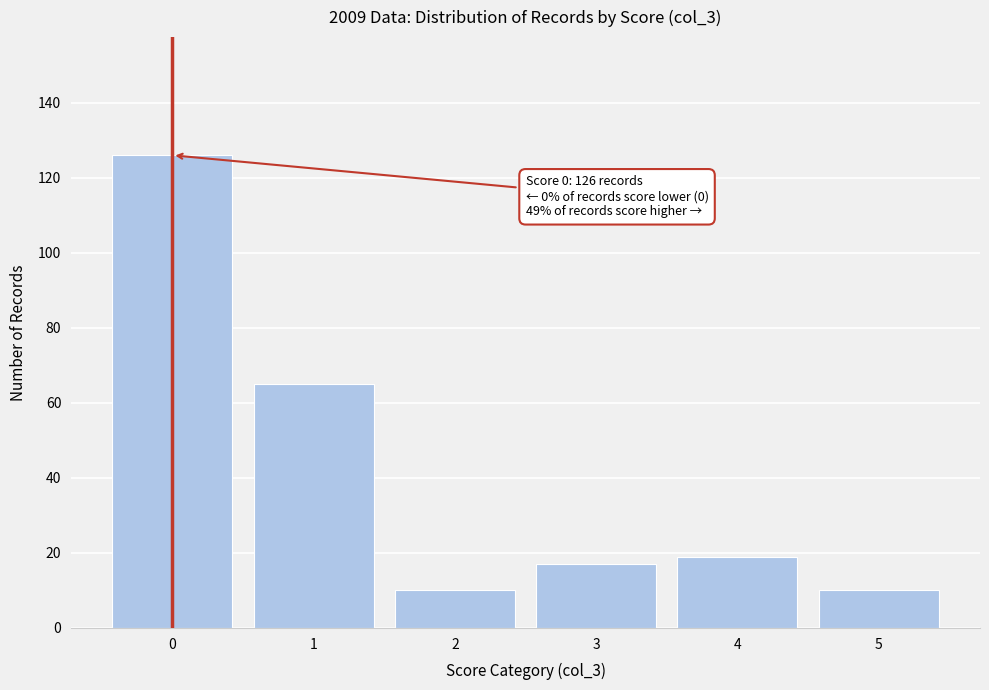

Reading right to left, transcribe all the data shown in this chart.

5=10	4=19	3=17	2=10	1=65	0=126